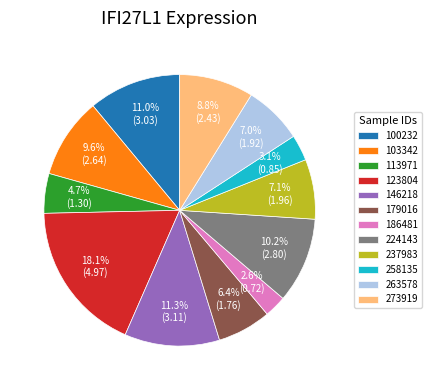

Between 179016 and 100232, which is larger?

100232